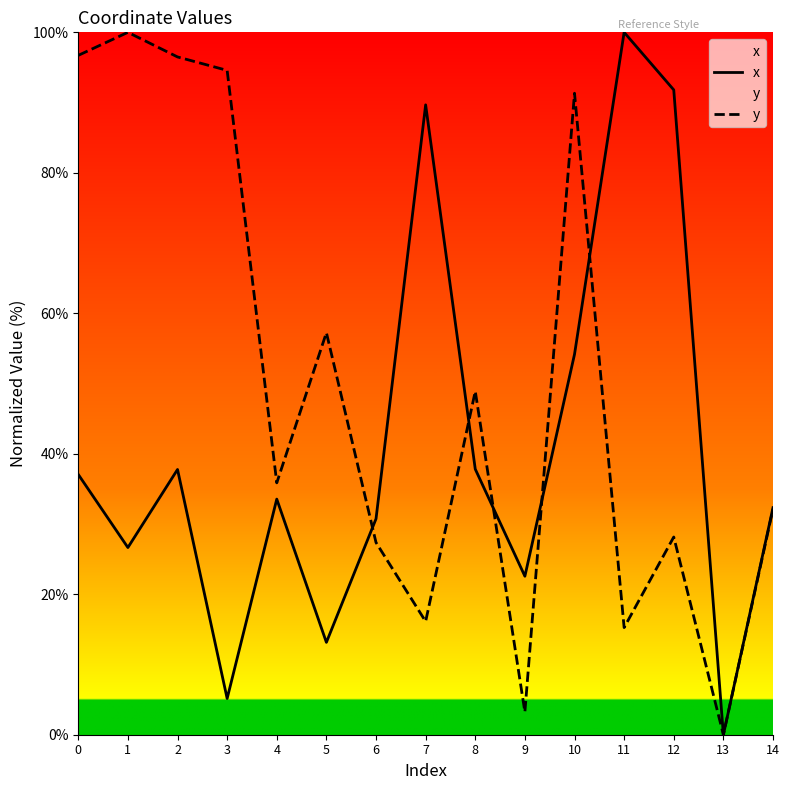

Where is x nearest to the value 50?

10